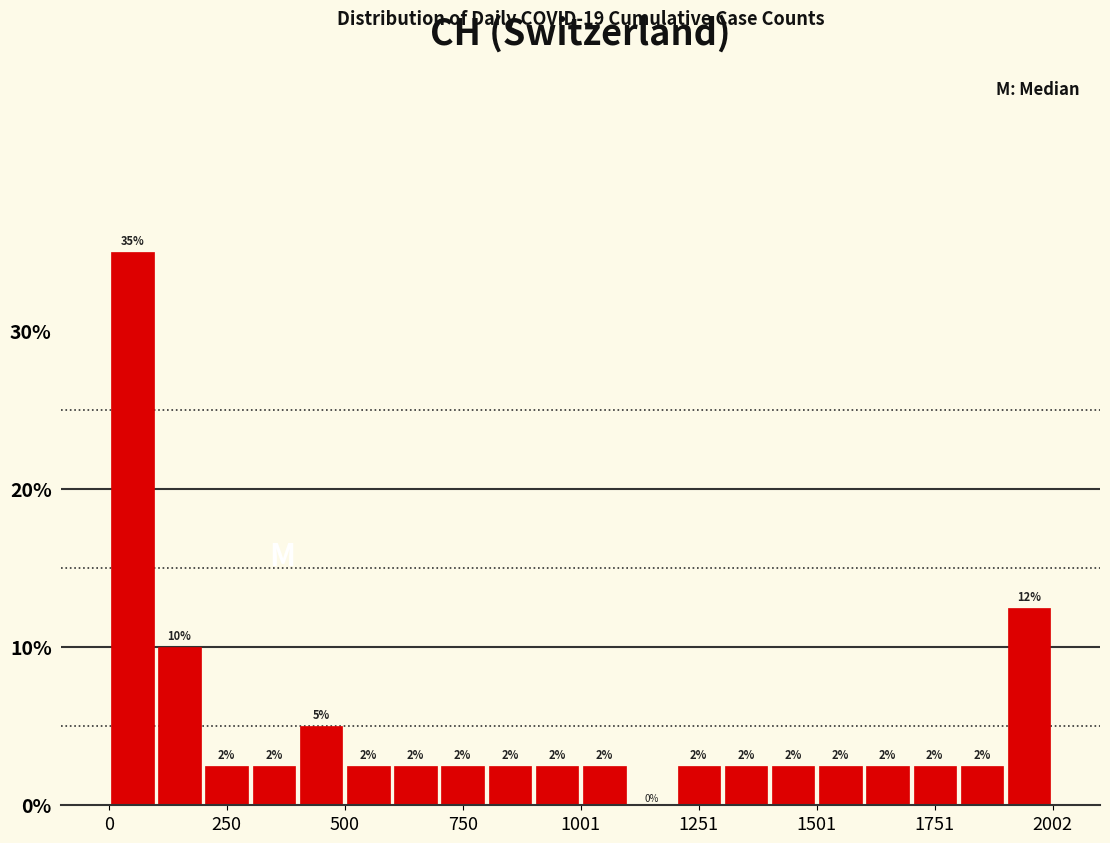

Read against the x-axis, roughly where is the centre of the tallest bar?

50